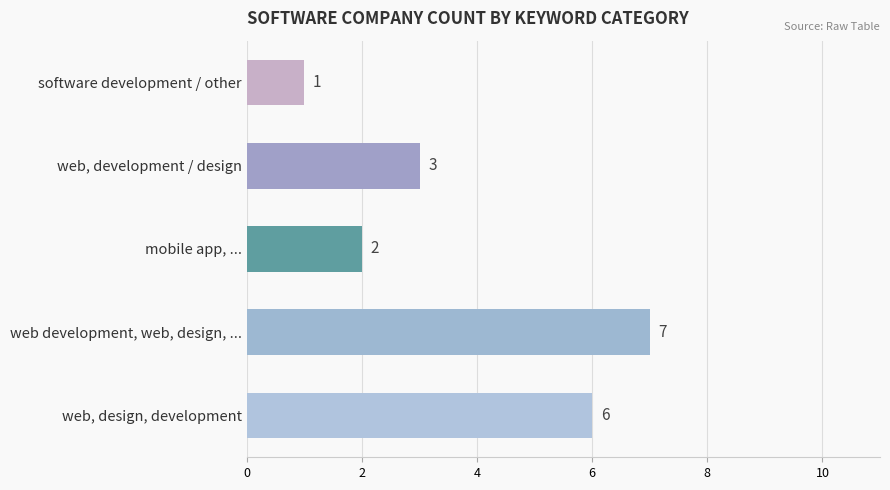

How many categories are shown in the chart?

5